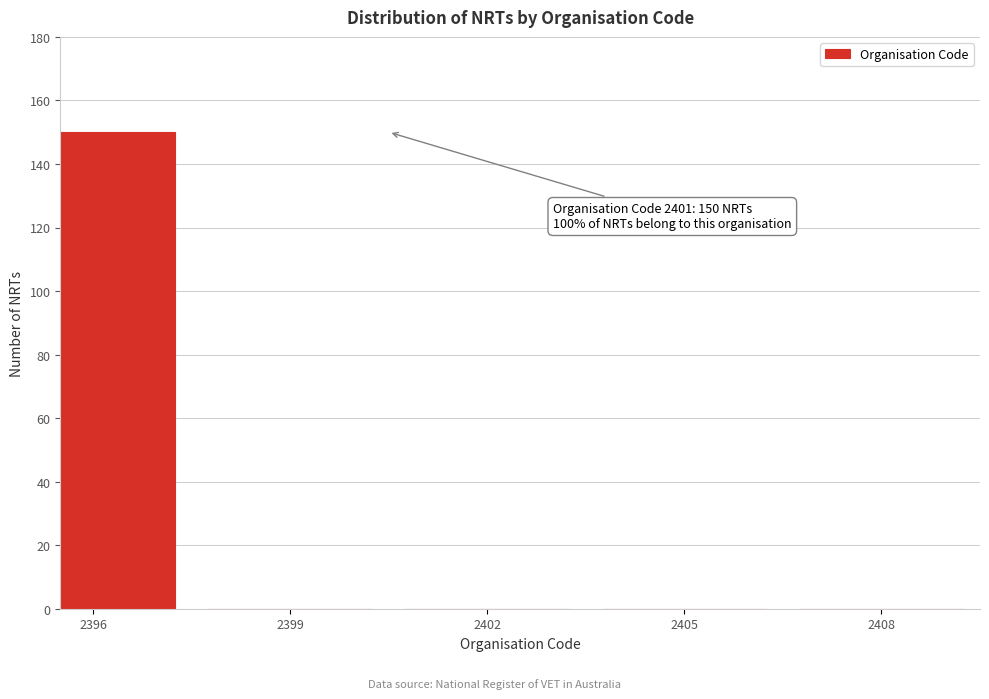

Reading left to right, transcribe all the data shown in this chart.

2396=150	2399=0	2402=0	2405=0	2408=0